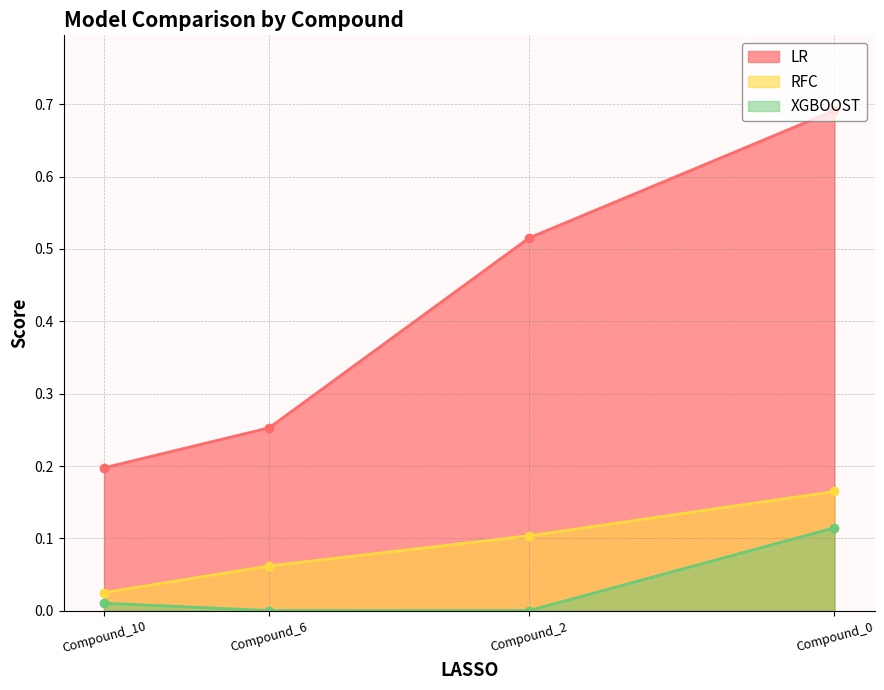

Rank the series by their maximum value, from highest to lowest.

LR, RFC, XGBOOST